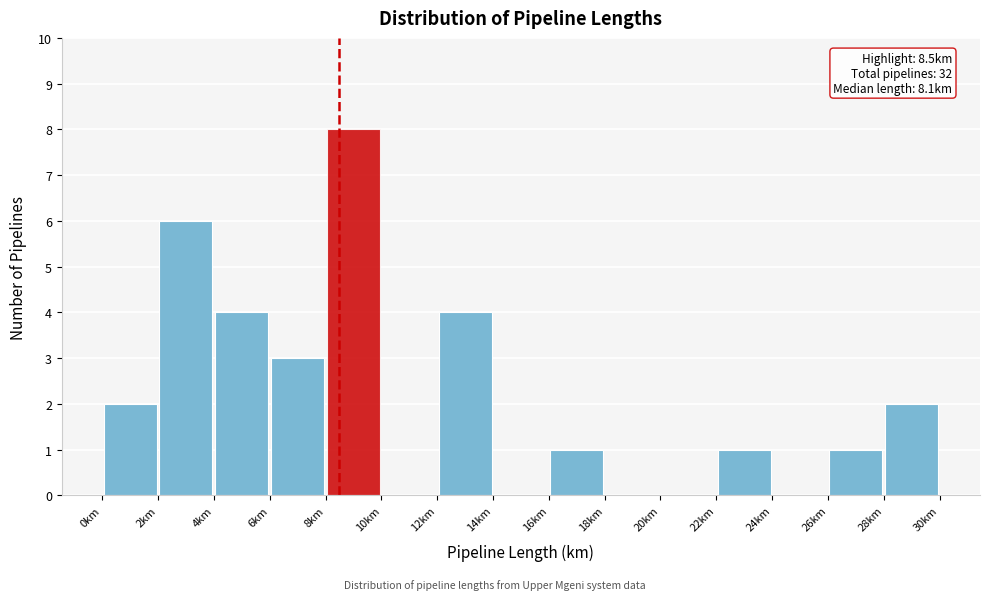

Over which range of the x-axis is the bar tallest?

8 to 10